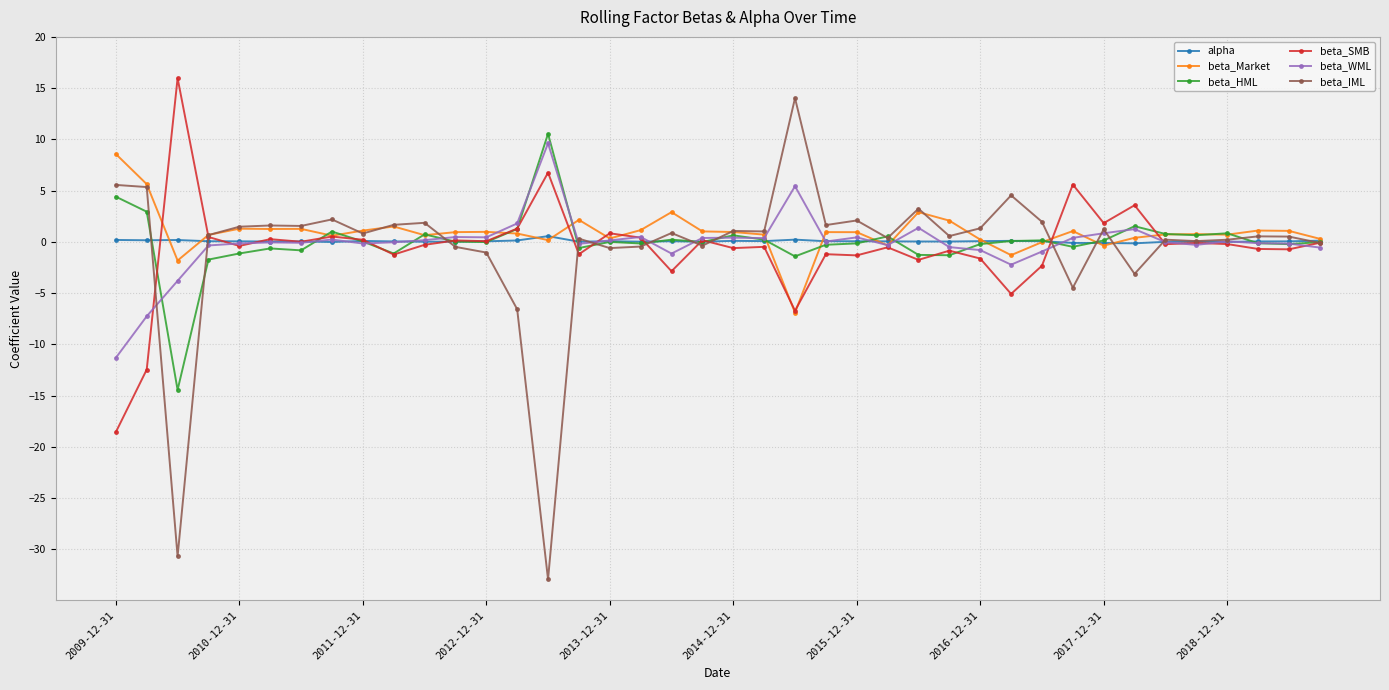

Which series has the largest range (max minus min)?

beta_IML